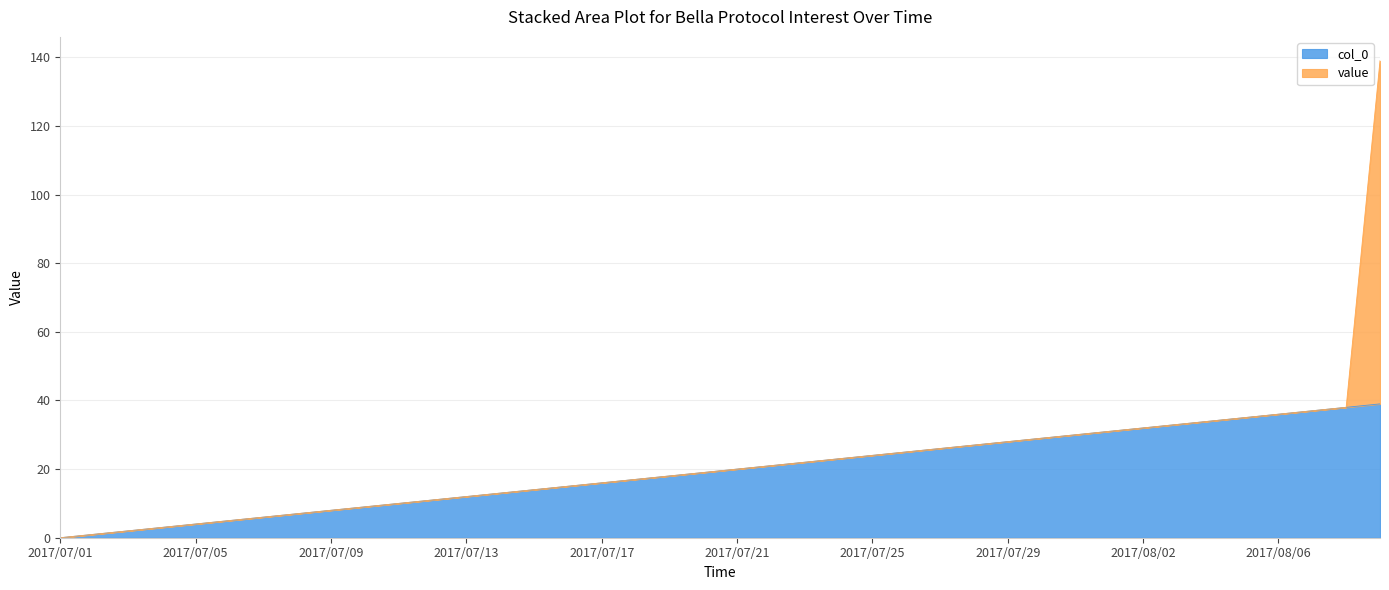

What is the difference between the values at 2017/07/13 and 2017/07/19?

6